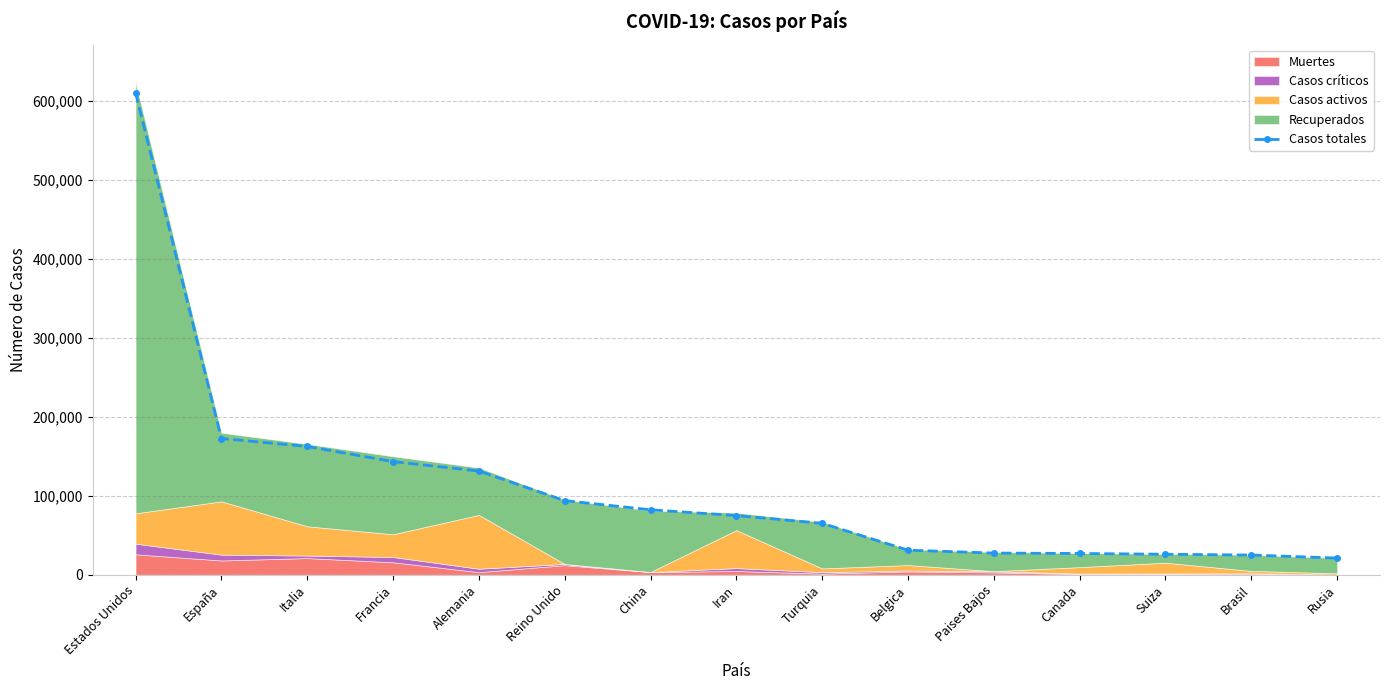

What is the sum of all values?

1693661